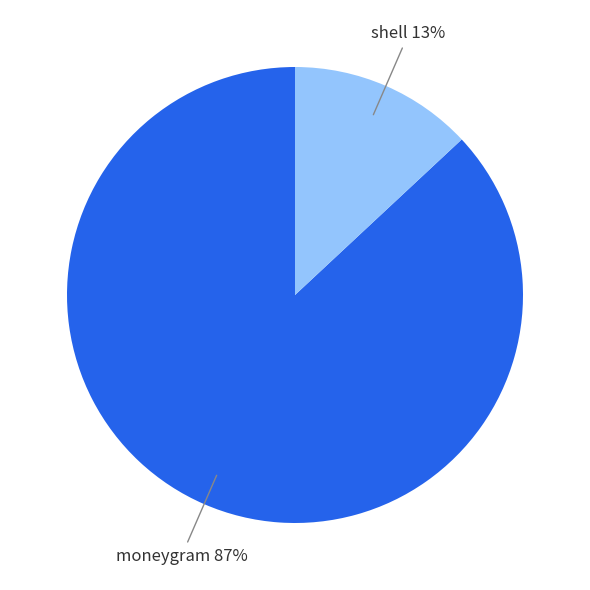

To the nearest percent, what is the combined percentage of moneygram and shell?

100%